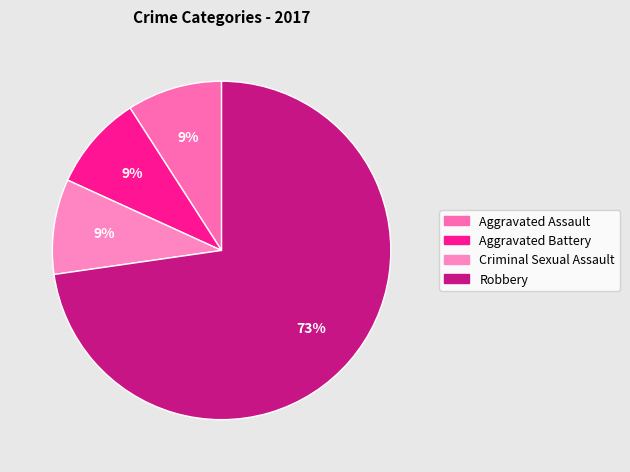

To the nearest percent, what portion does Criminal Sexual Assault represent?

9%